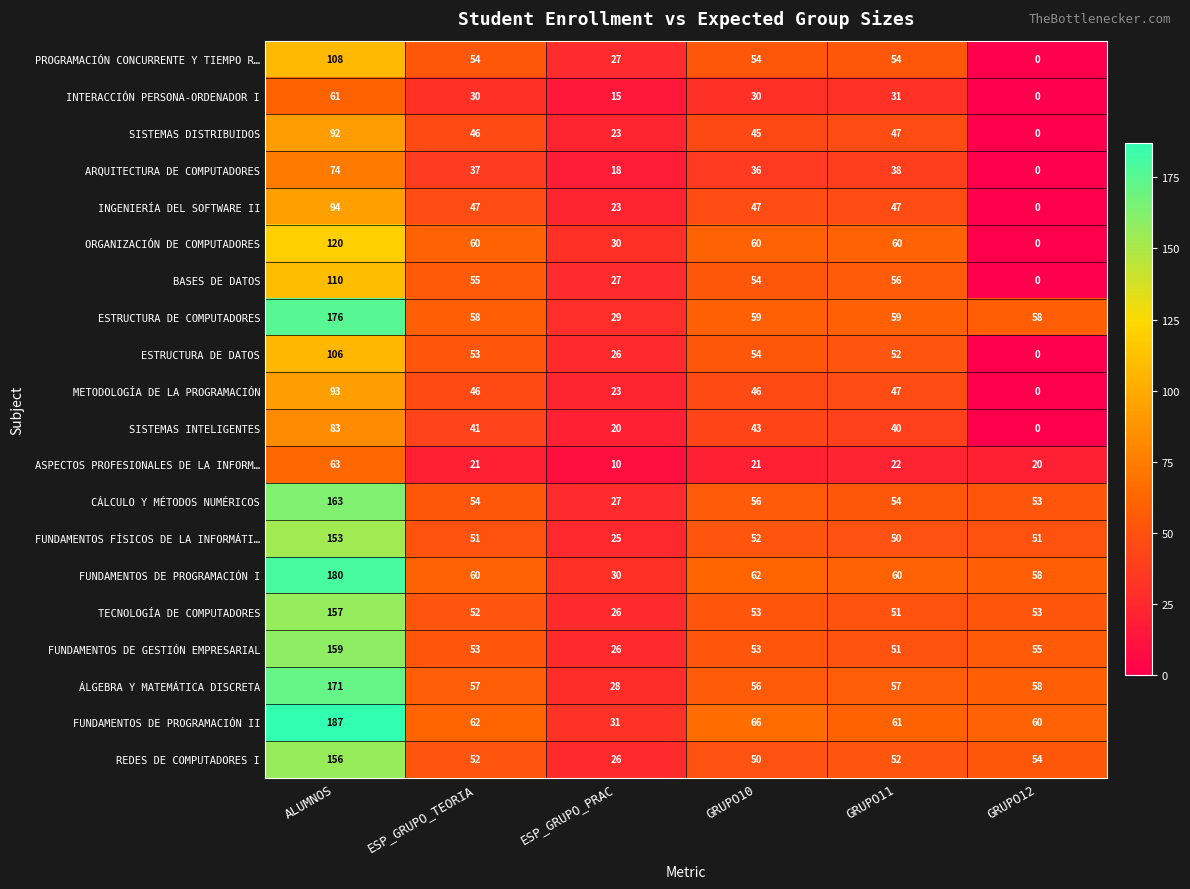

At how many categories does at least one series exceed 100?

1